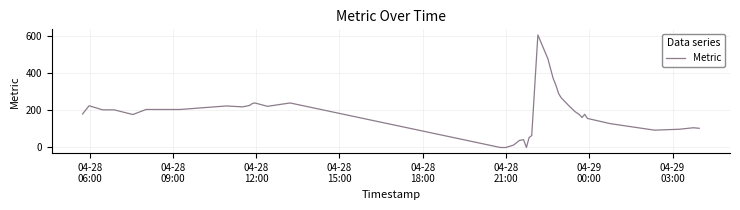

What is the difference between the maximum and minimum values?

604